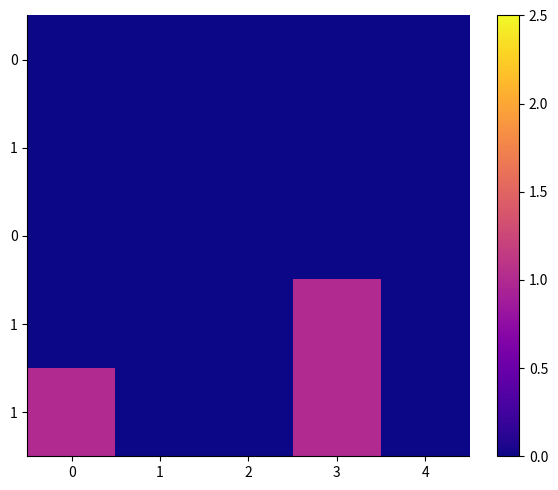

At how many categories does at least one series exceed 0?

2